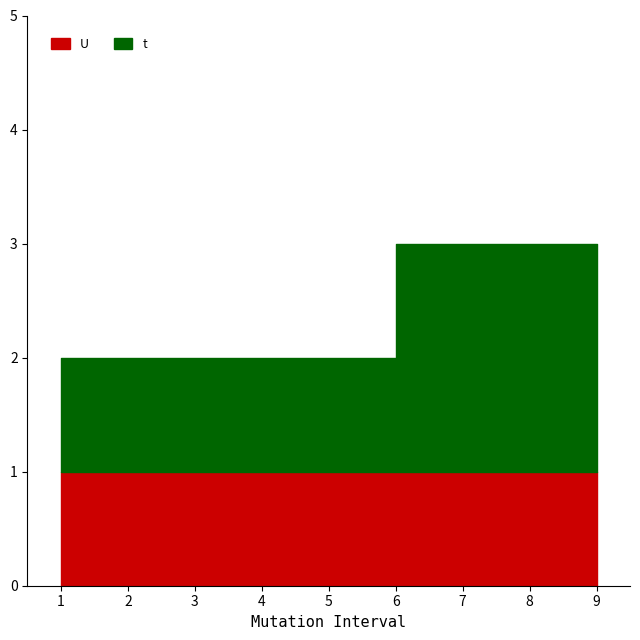

At which label is the value closest to 2?

1